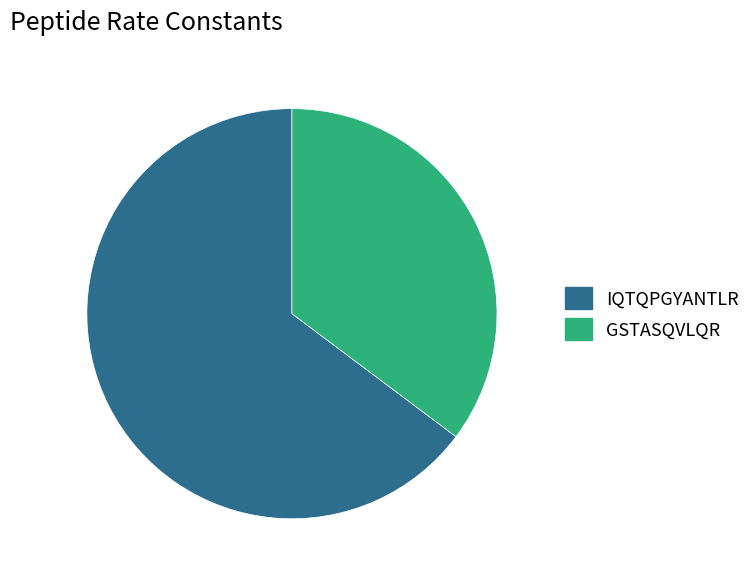

Rank the categories by value from highest to lowest.

IQTQPGYANTLR, GSTASQVLQR